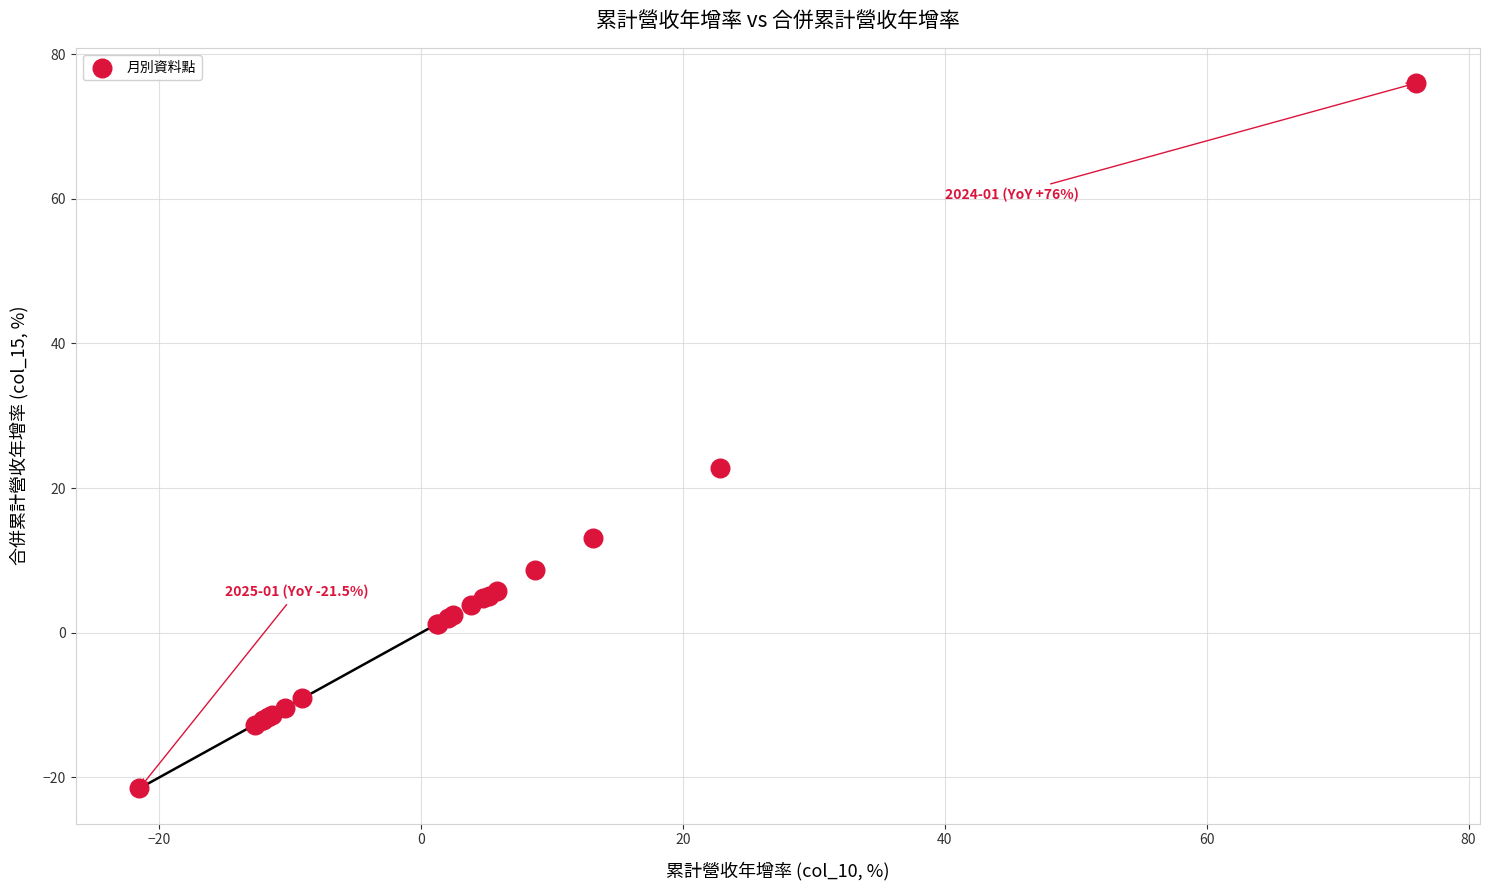

What Y value in the scatter plot is closest to 27?

22.8